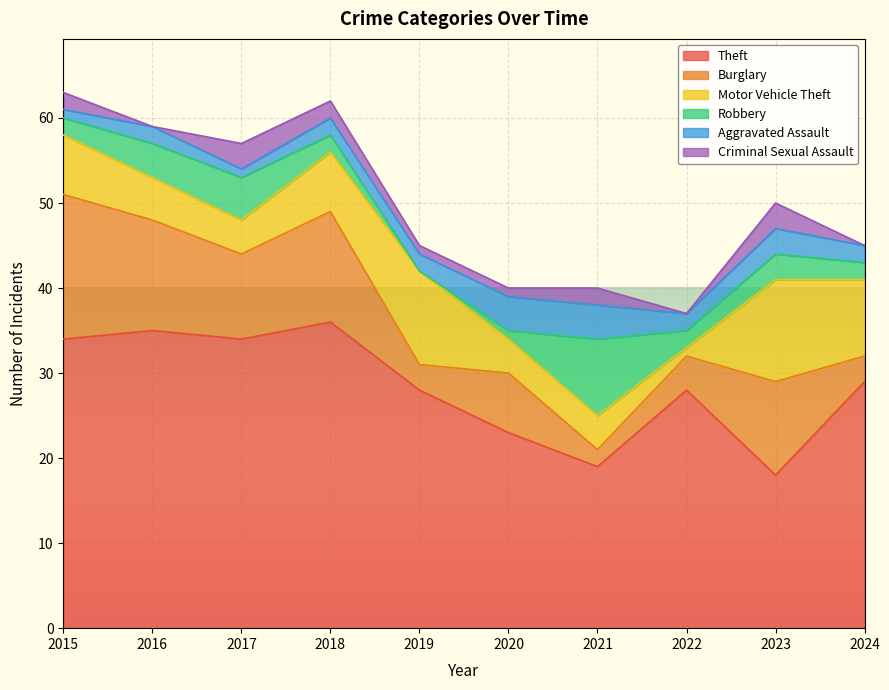

How many series are shown in this chart?

6